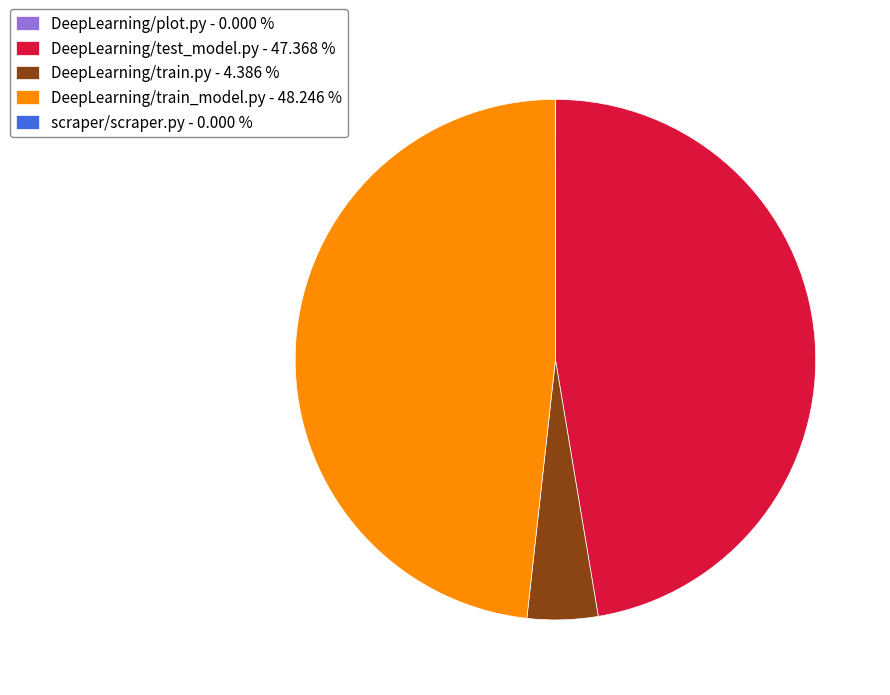

Approximately how many times larger is the value at DeepLearning/train_model.py - 48.246 % compared to DeepLearning/train.py - 4.386 %?

11.0